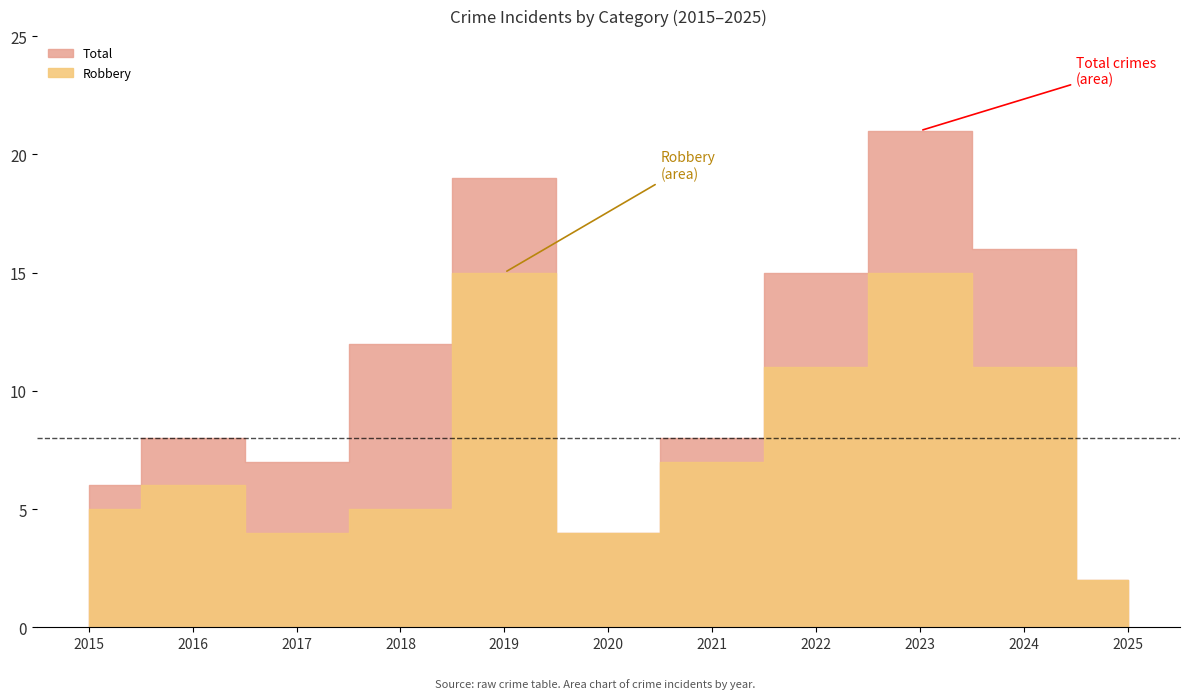

Which series has the largest range (max minus min)?

Total